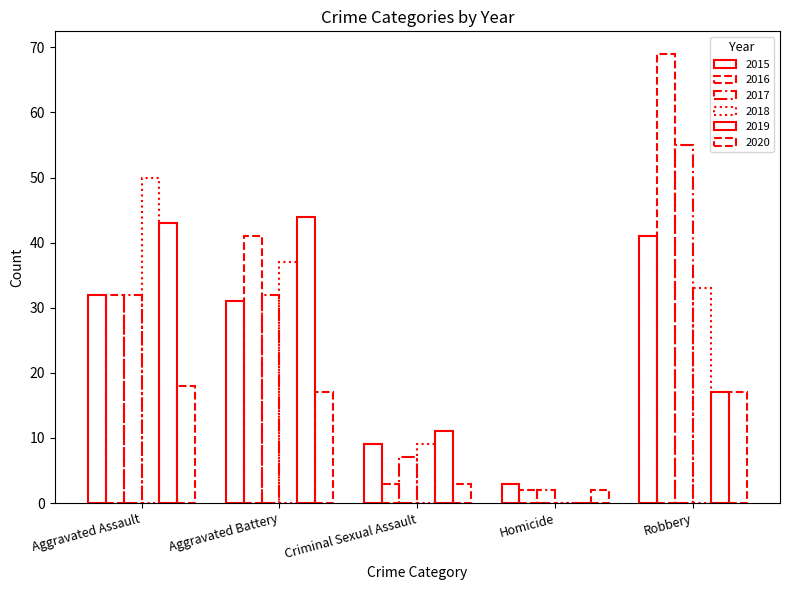

Which series has the largest range (max minus min)?

2016